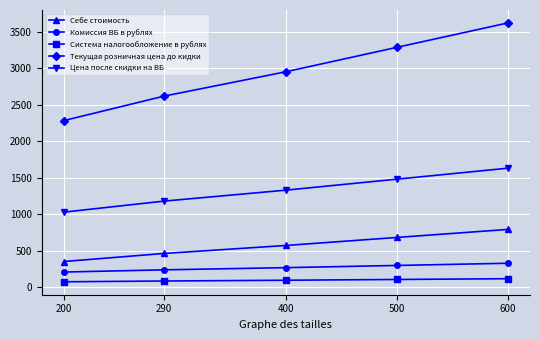

Count the Себе стоимость values in the range 460 to 680.

3